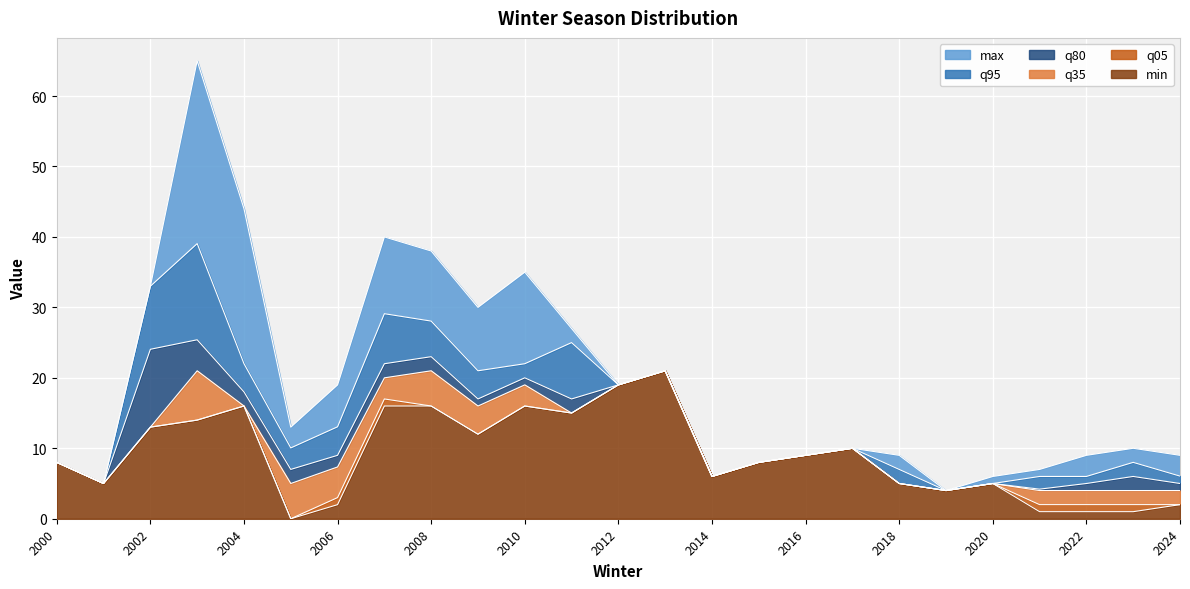

At which label does min reach its minimum?

2005